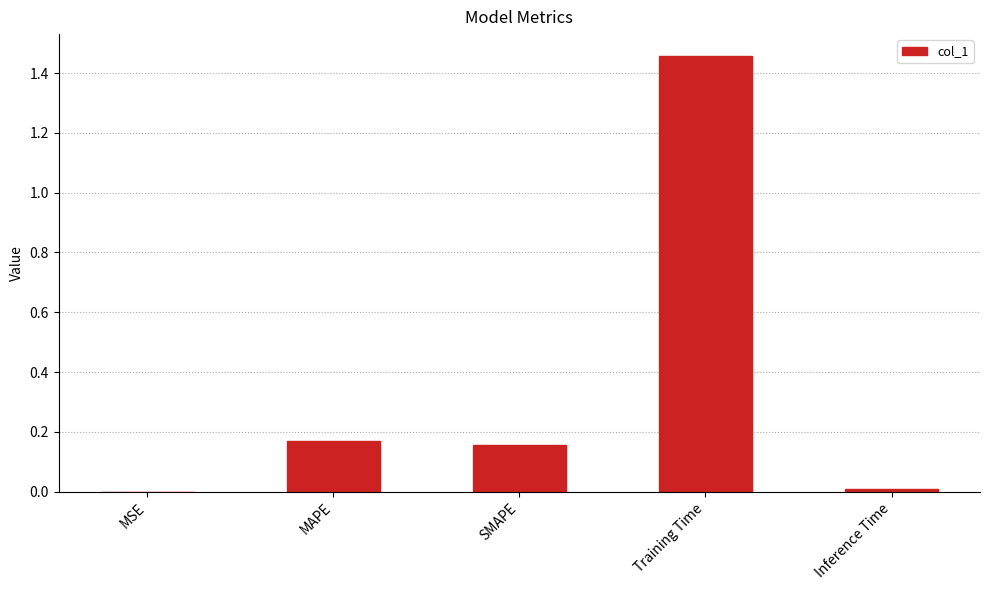

Between MAPE and Training Time, which is larger?

Training Time